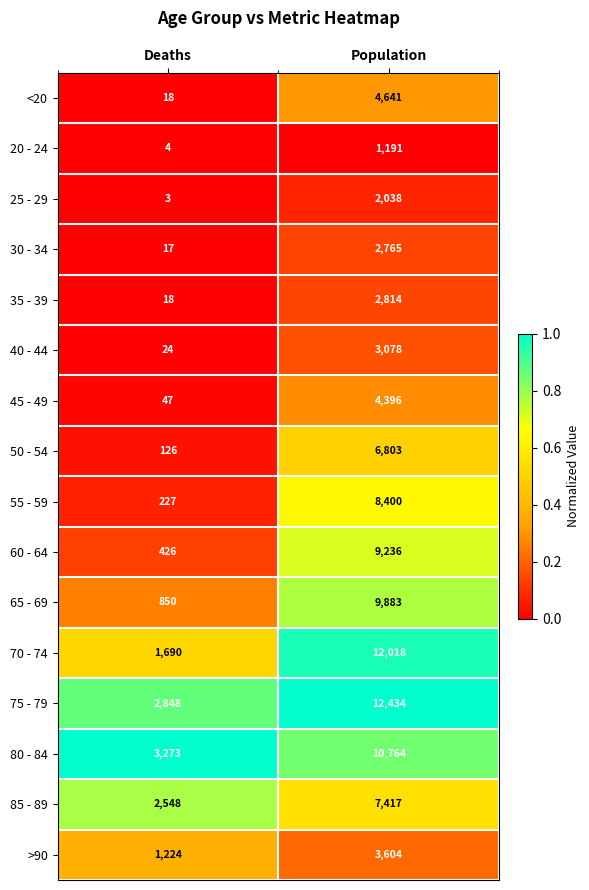

Rank the series by their maximum value, from lowest to highest.

20 - 24, 25 - 29, 30 - 34, 35 - 39, 40 - 44, >90, 45 - 49, <20, 50 - 54, 85 - 89, 55 - 59, 60 - 64, 65 - 69, 80 - 84, 70 - 74, 75 - 79